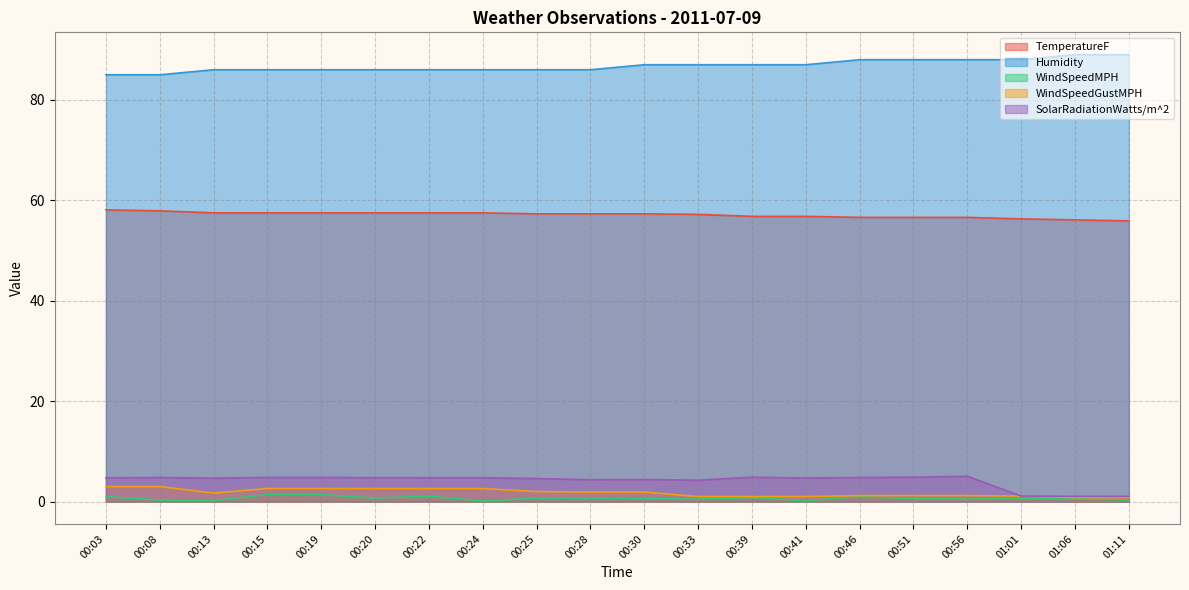

List the labels in order of SolarRadiationWatts/m^2 value, largest first.

00:56, 00:39, 00:51, 00:15, 00:19, 00:46, 00:08, 00:20, 00:22, 00:03, 00:24, 00:41, 00:13, 00:25, 00:30, 00:28, 00:33, 01:01, 01:06, 01:11